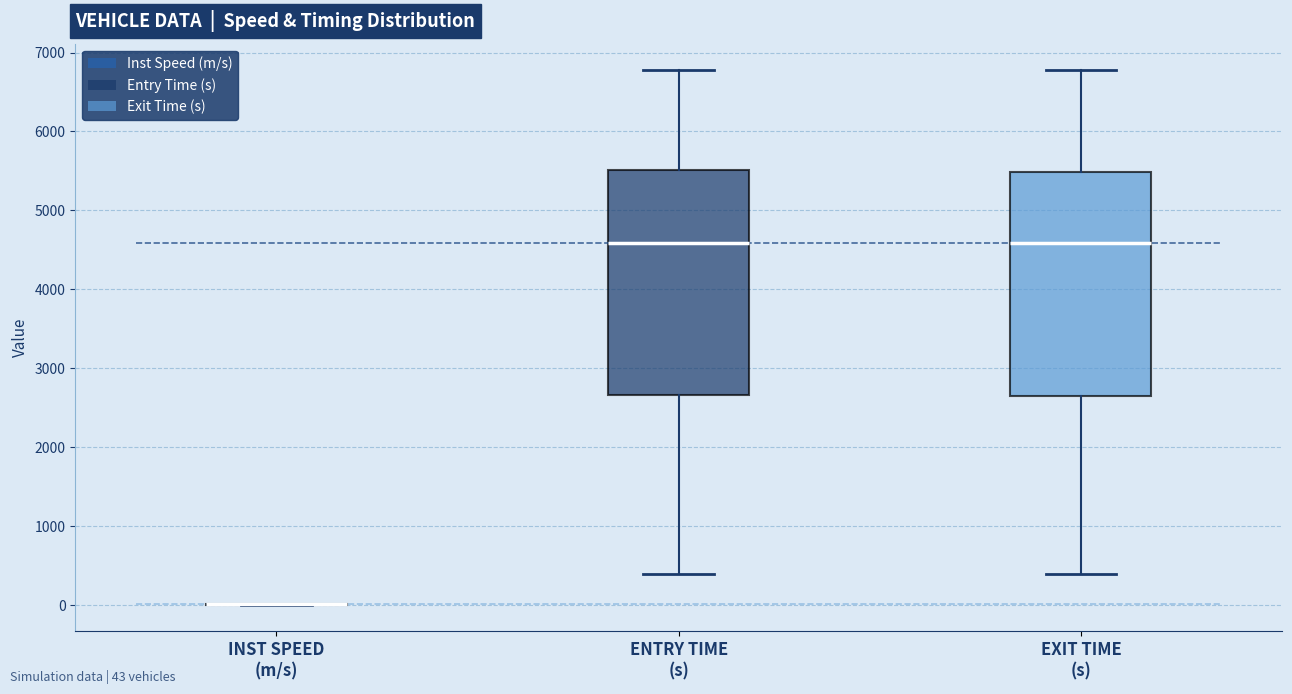

Where is the lower edge of the box for EXIT TIME (s) on the y-axis? The values are not printed on the chart, so give them approximately, as read against the axis.

2600